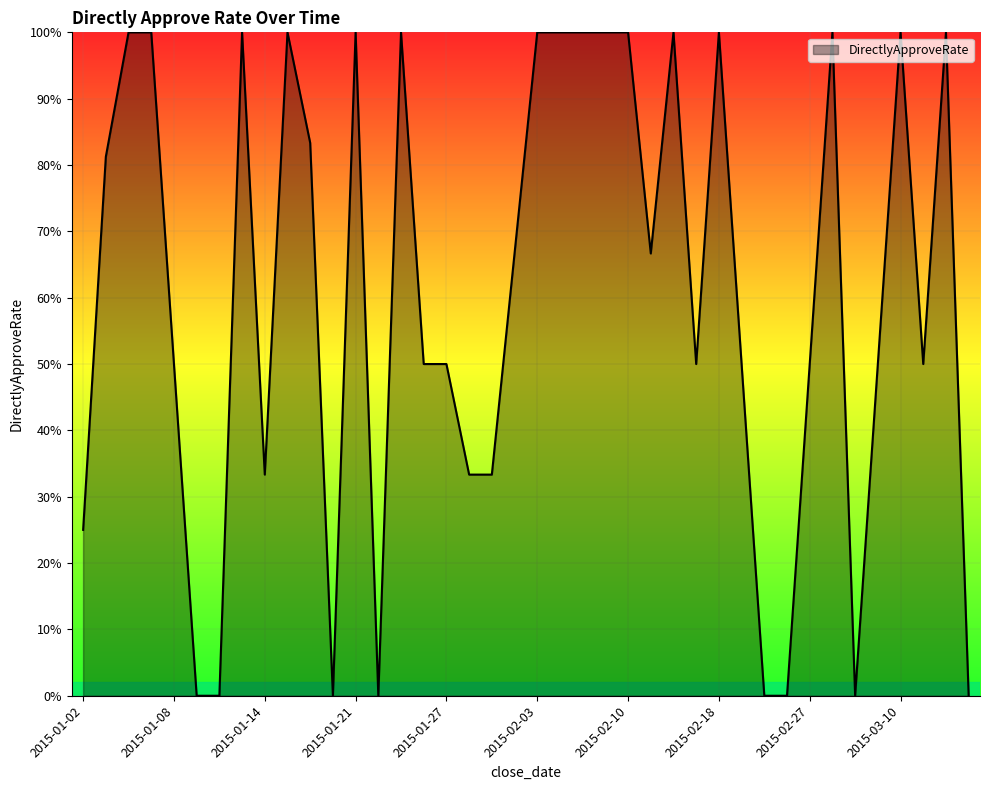

Reading left to right, transcribe all the data shown in this chart.

2015-01-02=0.2	2015-01-05=0.8	2015-01-06=1.0	2015-01-07=1.0	2015-01-08=0.5	2015-01-09=0.0	2015-01-12=0.0	2015-01-13=1.0	2015-01-14=0.3	2015-01-15=1.0	2015-01-16=0.8	2015-01-19=0.0	2015-01-21=1.0	2015-01-22=0.0	2015-01-23=1.0	2015-01-26=0.5	2015-01-27=0.5	2015-01-28=0.3	2015-01-29=0.3	2015-01-30=0.7	2015-02-03=1.0	2015-02-04=1.0	2015-02-05=1.0	2015-02-09=1.0	2015-02-10=1.0	2015-02-11=0.7	2015-02-16=1.0	2015-02-17=0.5	2015-02-18=1.0	2015-02-23=0.5	2015-02-24=0.0	2015-02-26=0.0	2015-02-27=0.5	2015-03-02=1.0	2015-03-03=0.0	2015-03-09=0.5	2015-03-10=1.0	2015-03-11=0.5	2015-03-12=1.0	2015-03-13=0.0